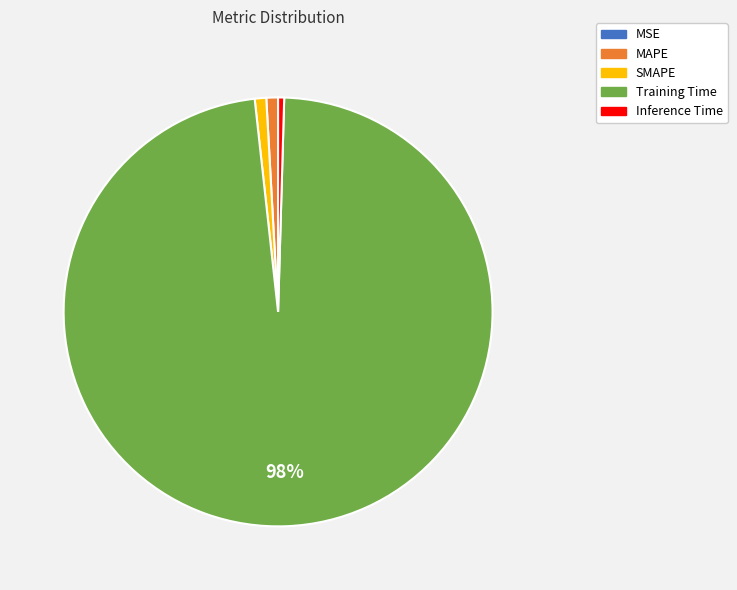

What is the majority slice?

Training Time